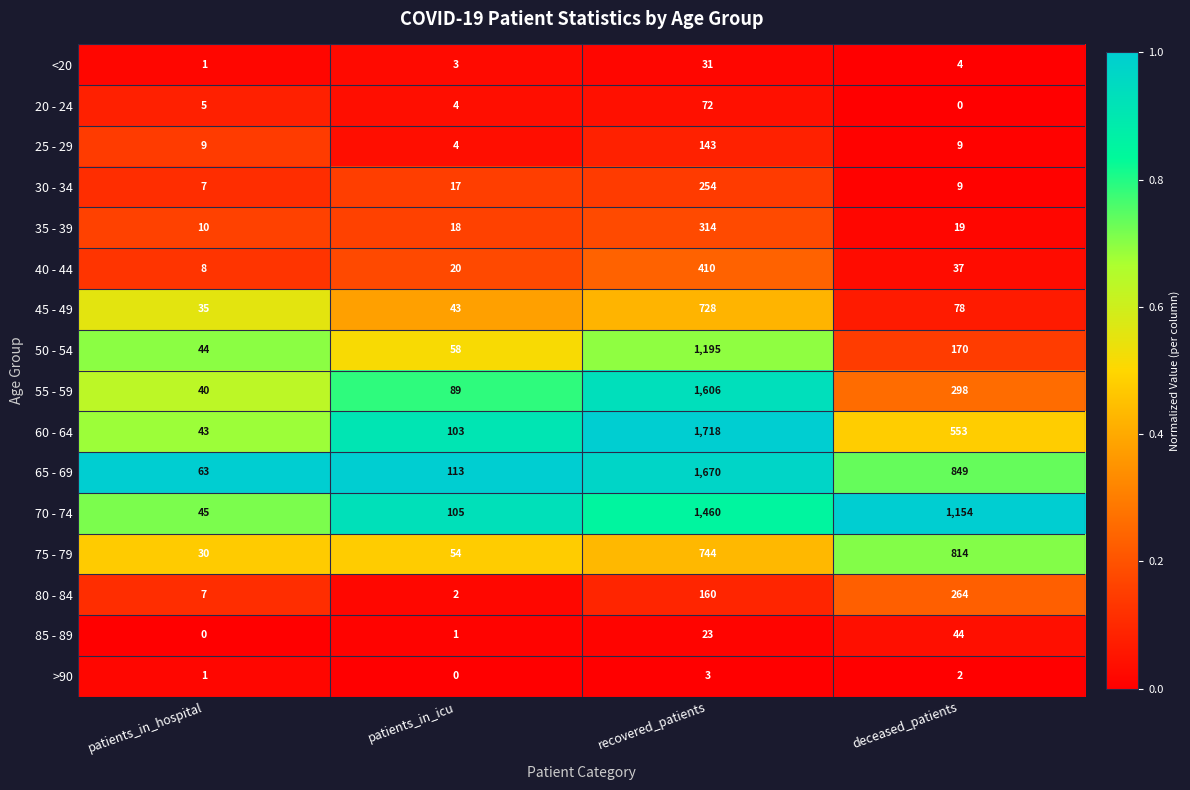

What is the sum of the 45 - 49 values at deceased_patients and recovered_patients?

806